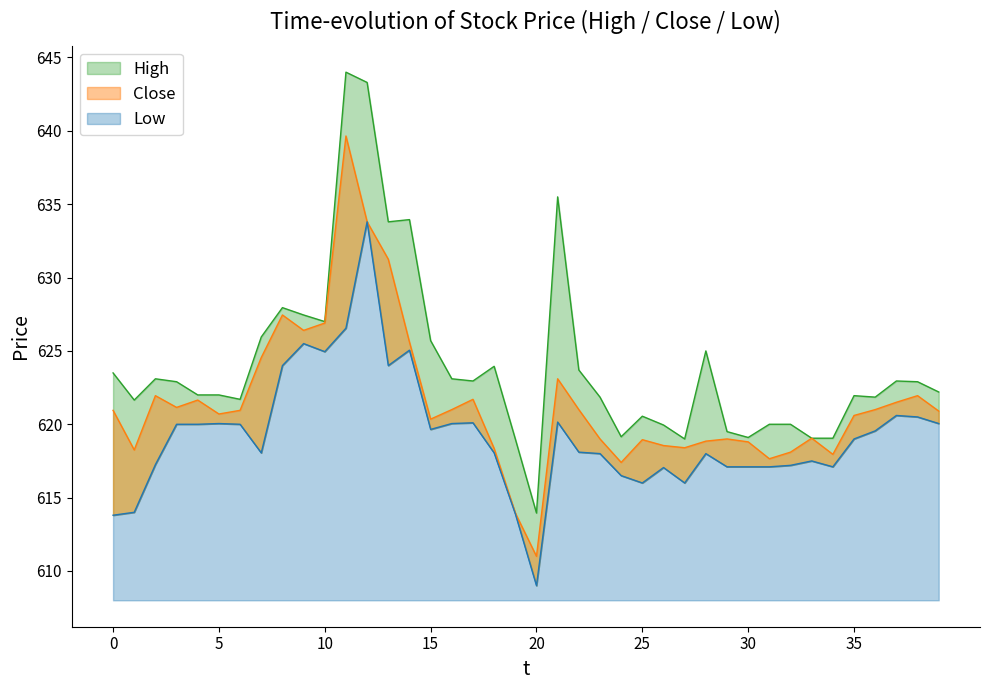

At which label does Close reach its peak?

2023-10-30 13:15